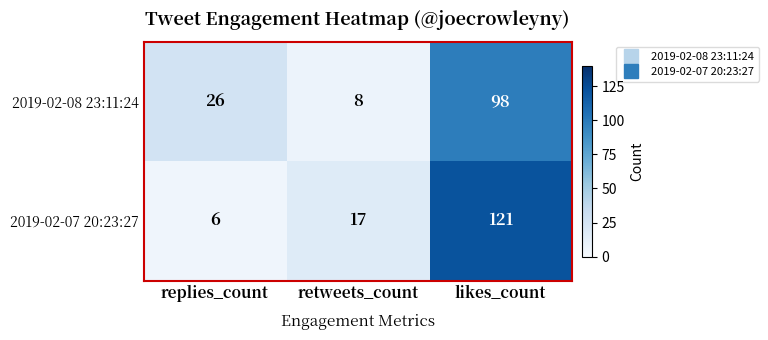

What is the maximum value shown in the chart?

121